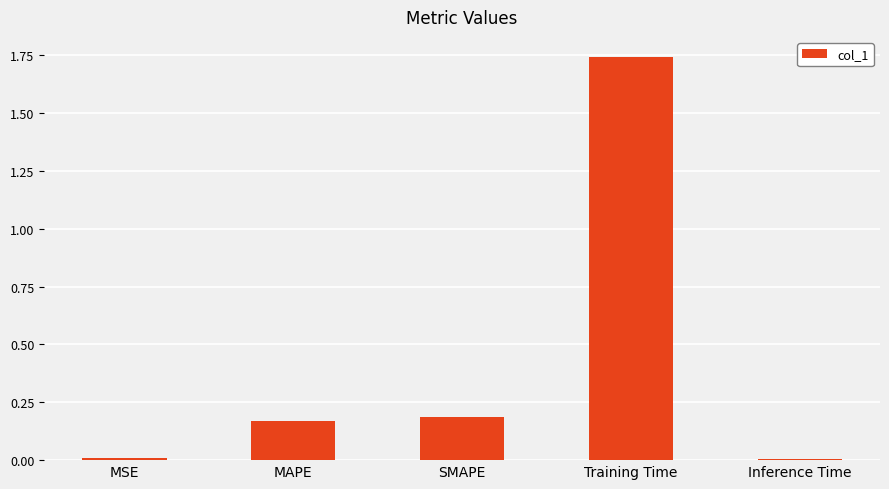

True or false: the data shows 2.3 at Training Time.

False